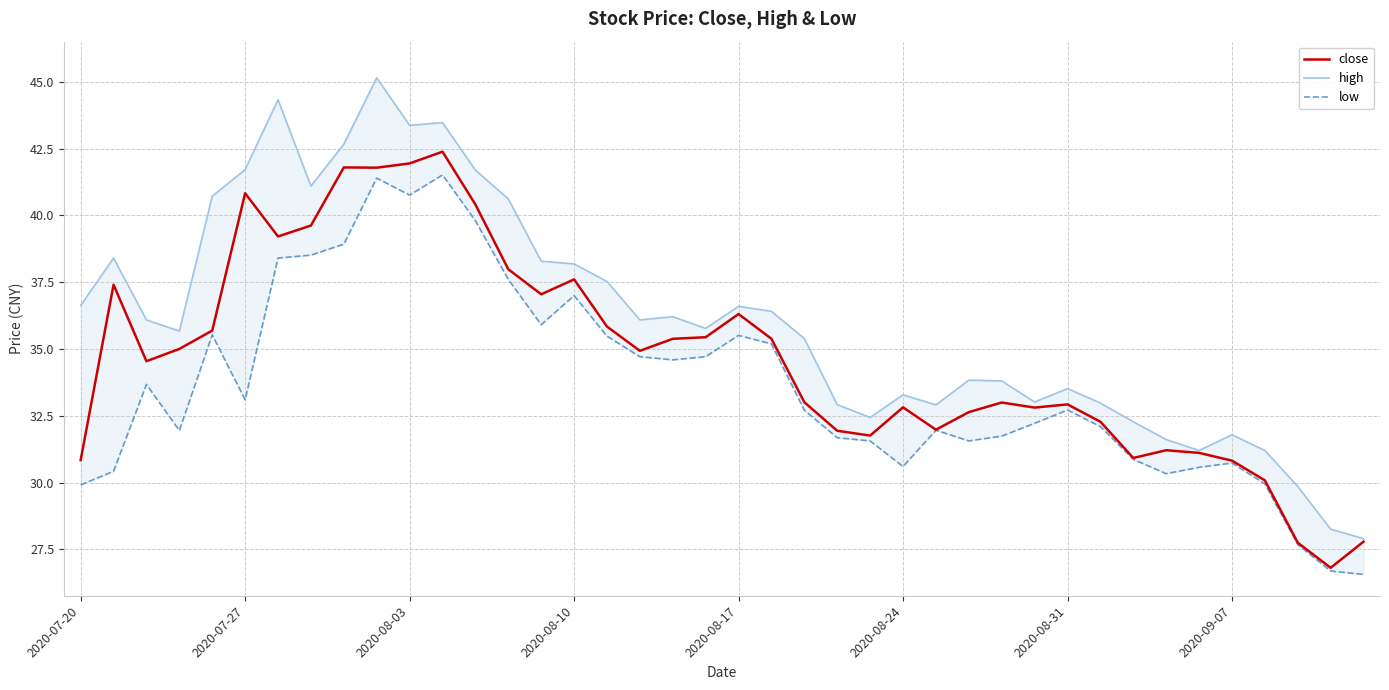

Rank the series by their maximum value, from lowest to highest.

low, close, high